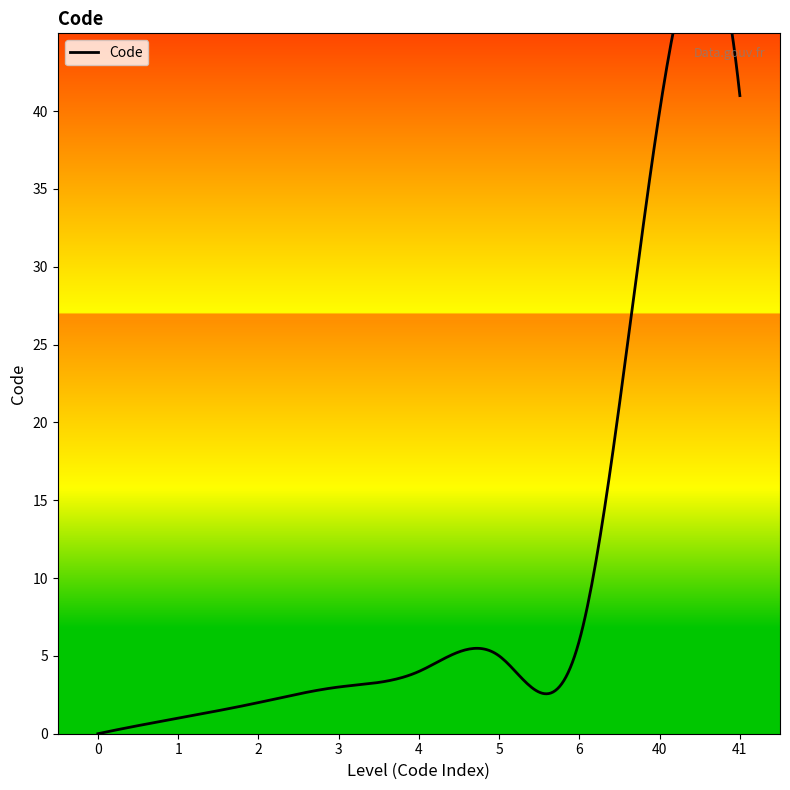

Reading left to right, list all the values displayed in this chart.

0=0	1=1	2=2	3=3	4=4	5=5	6=6	40=40	41=41